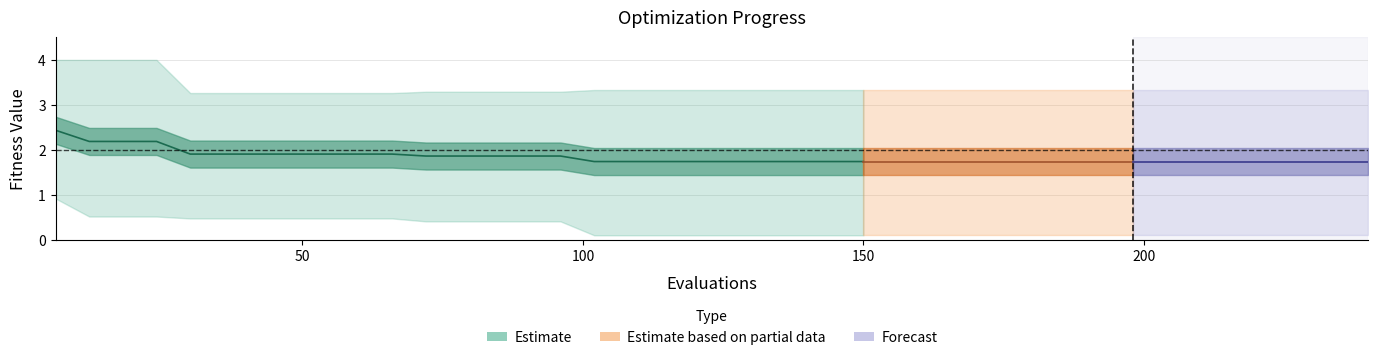

At 8, list the series in order from largest to smallest.

worst, mean, best